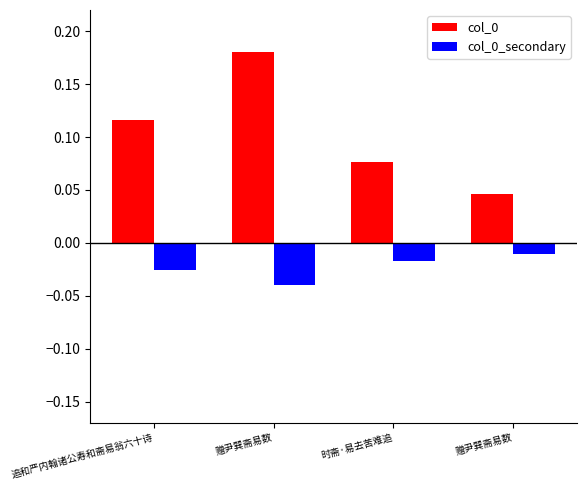

How many distinct data groups are displayed?

2